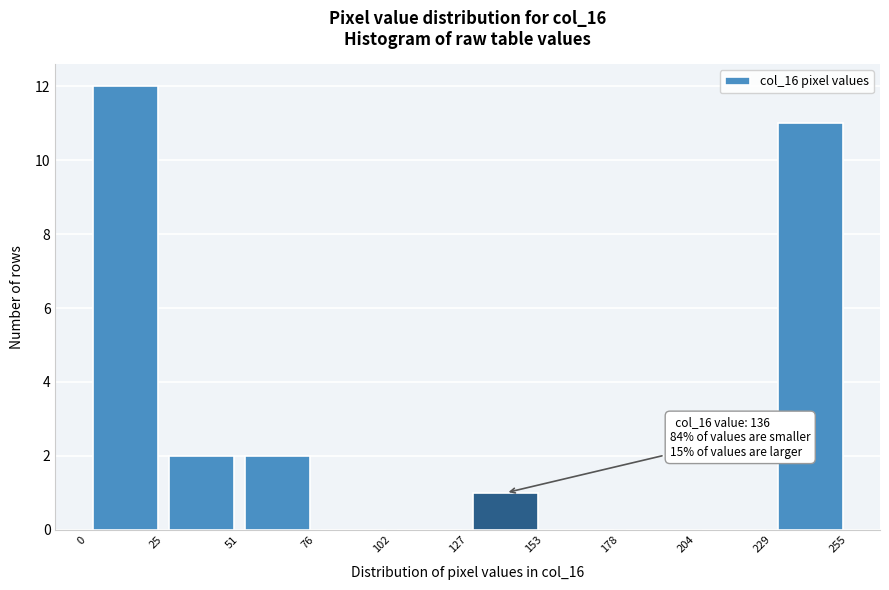

Over which range of the x-axis is the bar tallest?

0 to 25